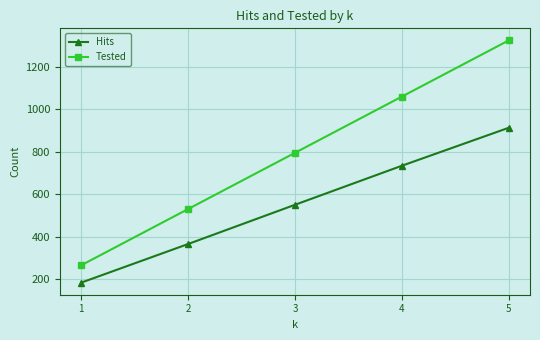

How many lines are shown in the chart?

2